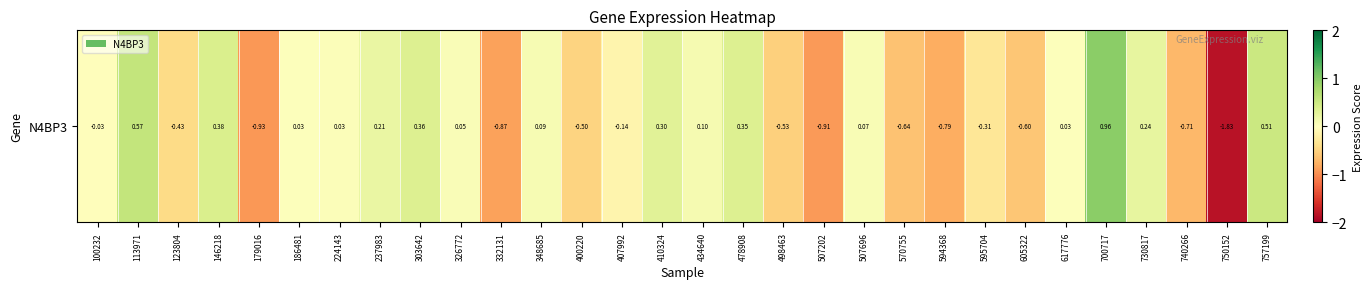

What is the sum of the values at 570755 and 434640?

-0.5